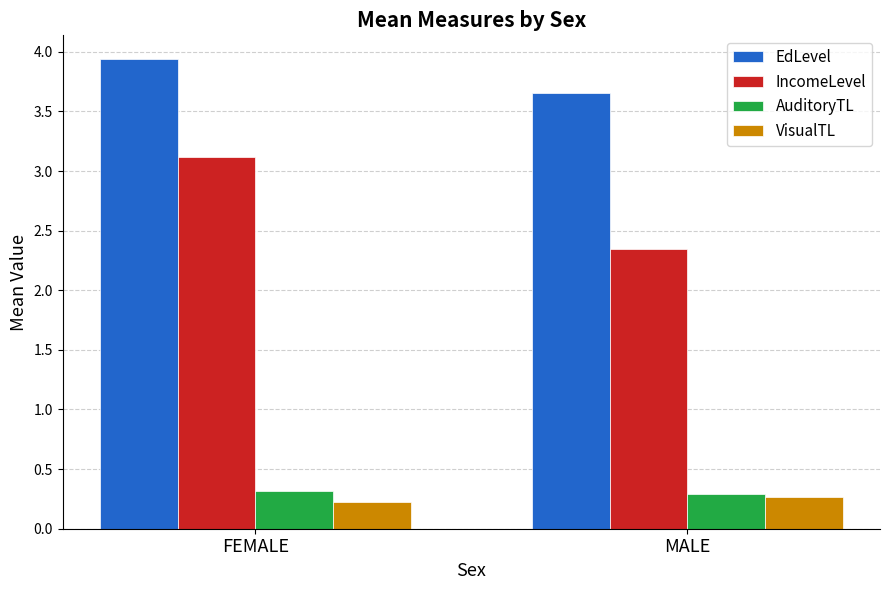

Which series has the largest total across all categories?

EdLevel